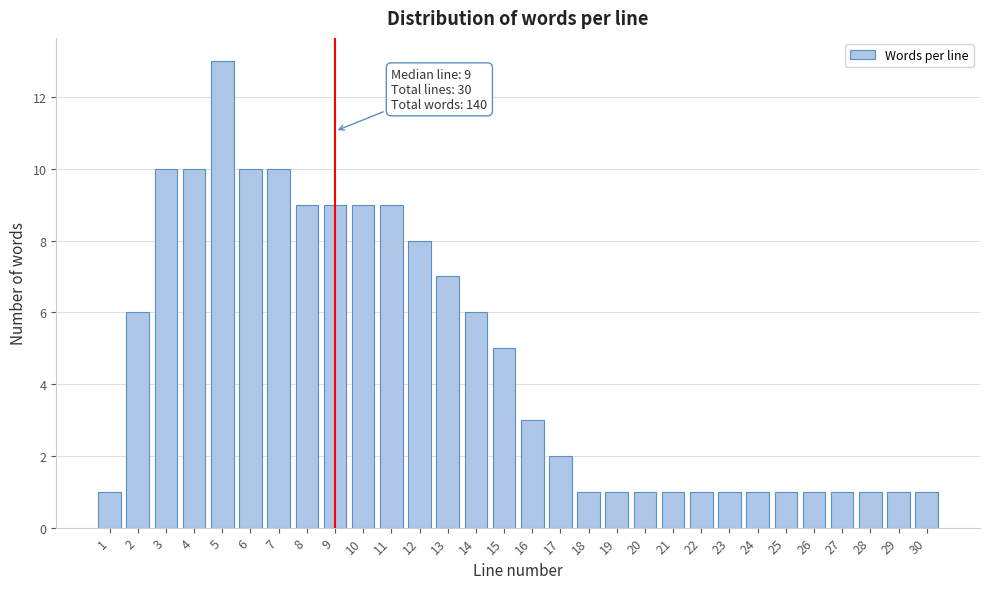

Reading left to right, what are all the values shown in this chart?

1=1	2=6	3=10	4=10	5=13	6=10	7=10	8=9	9=9	10=9	11=9	12=8	13=7	14=6	15=5	16=3	17=2	18=1	19=1	20=1	21=1	22=1	23=1	24=1	25=1	26=1	27=1	28=1	29=1	30=1